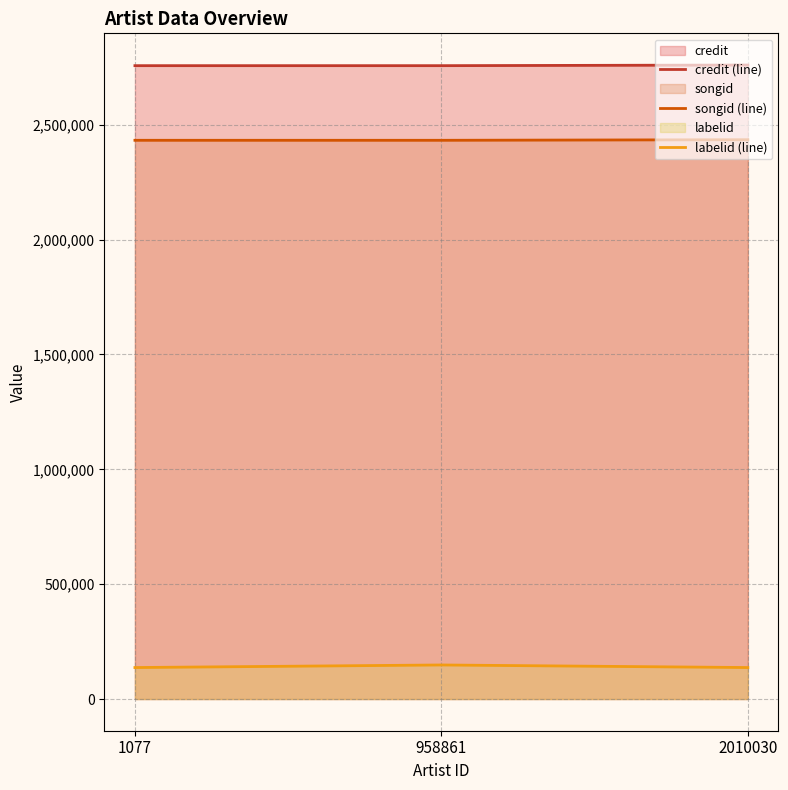

At how many categories does at least one series exceed 1723170?

3